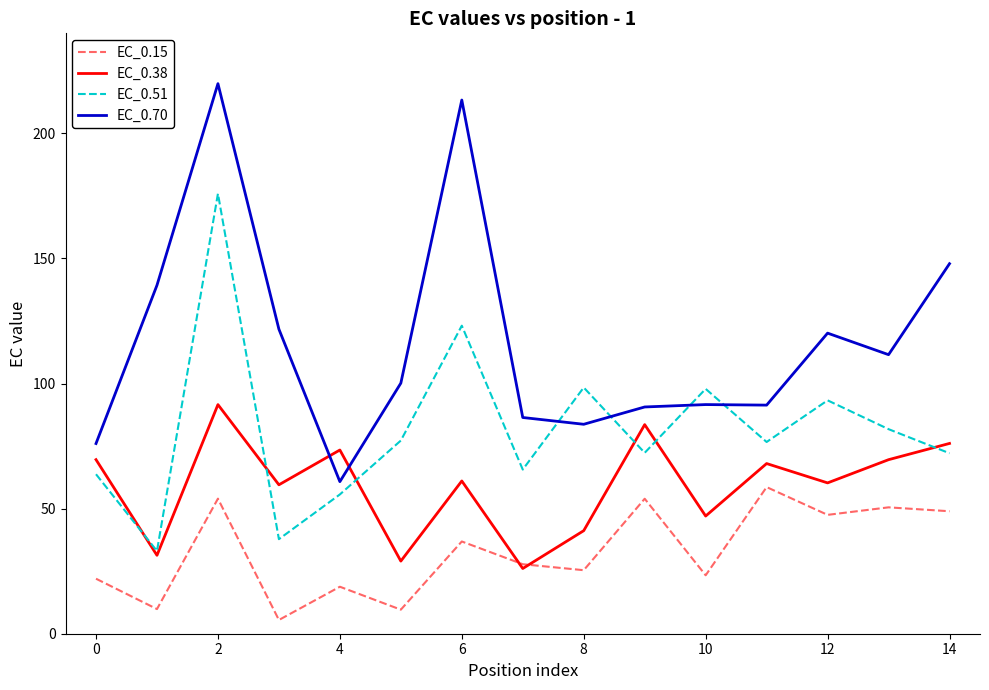

What is the greatest value displayed?

219.9